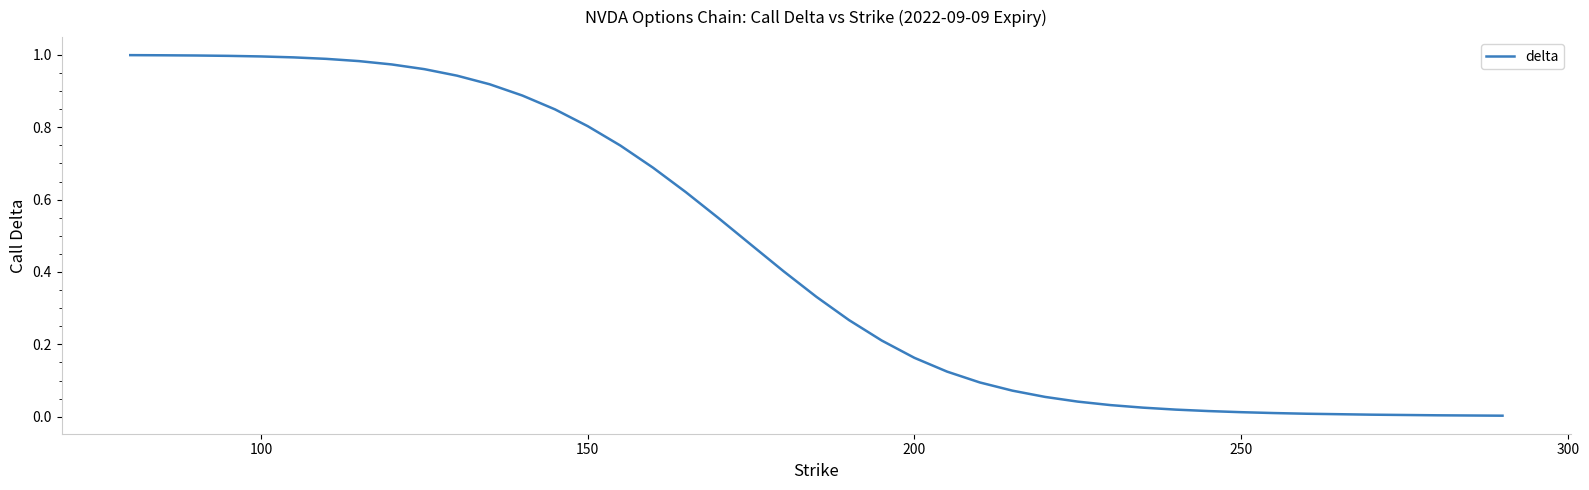

How many lines are shown in the chart?

1